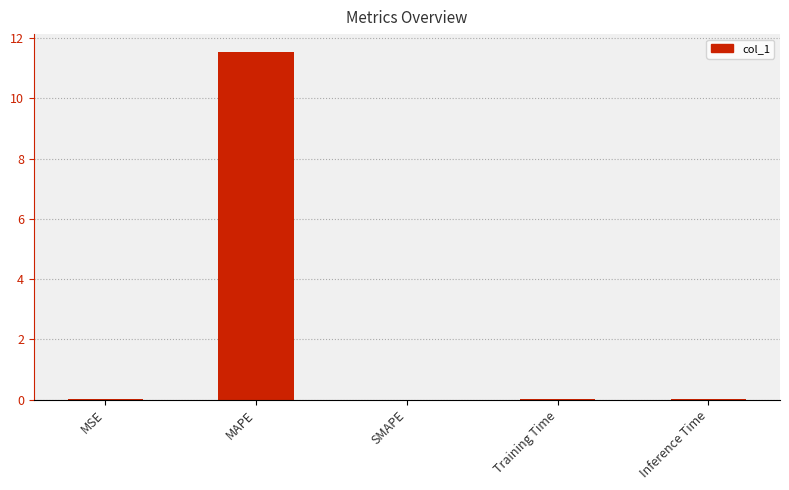

What is the greatest value displayed?

11.6